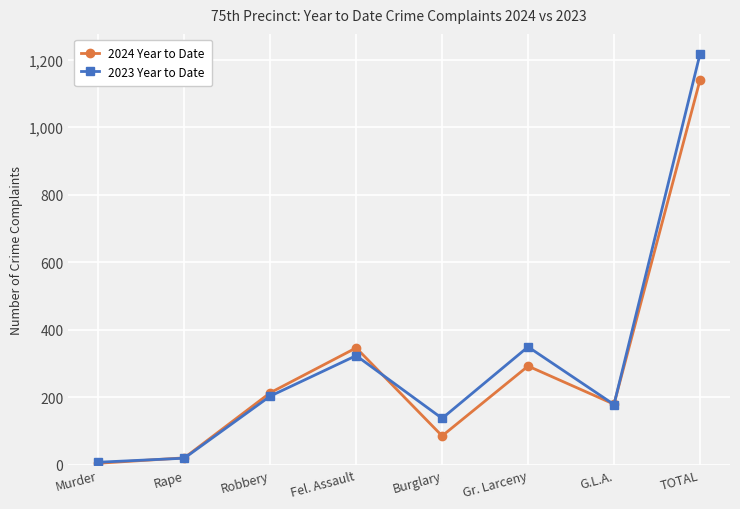

Read the 2023 Year to Date value at Gr. Larceny, to the nearest 100.

300